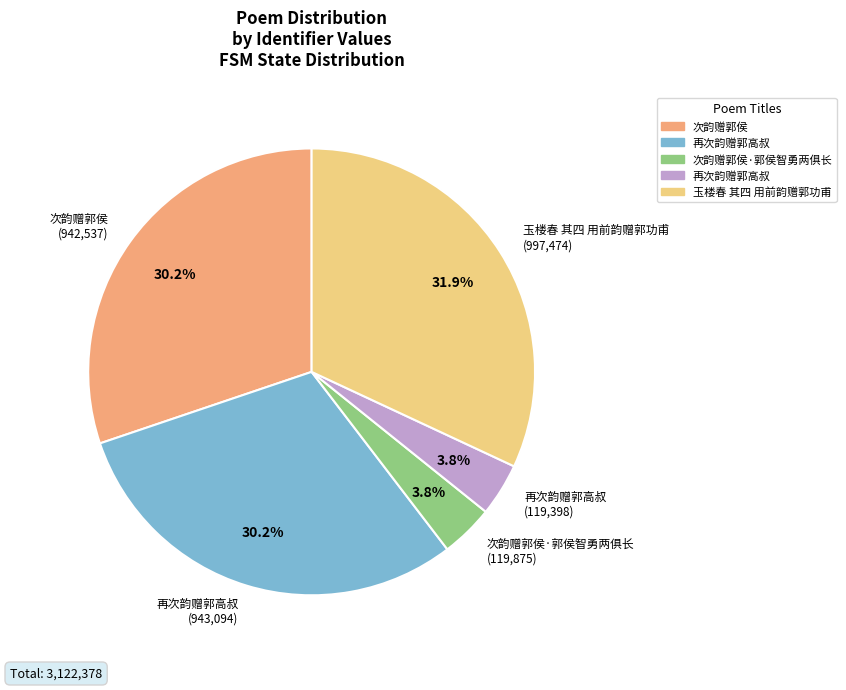

Do 再次韵赠郭高叔 (119,398) and 再次韵赠郭高叔 (943,094) together represent more than half of the pie?

No